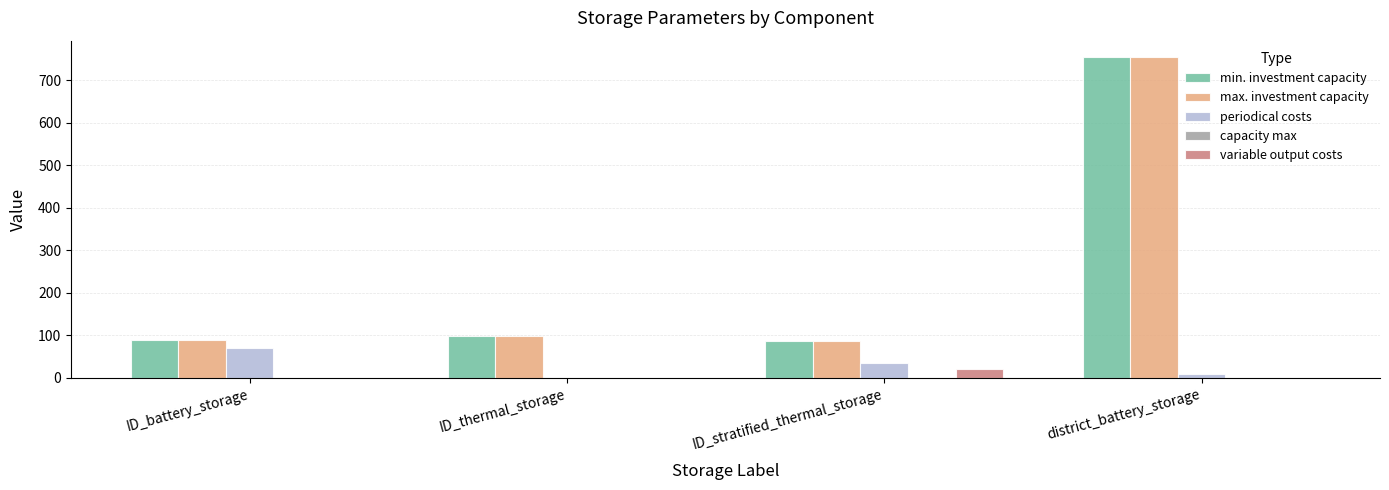

Does the chart contain stacked bars?

No